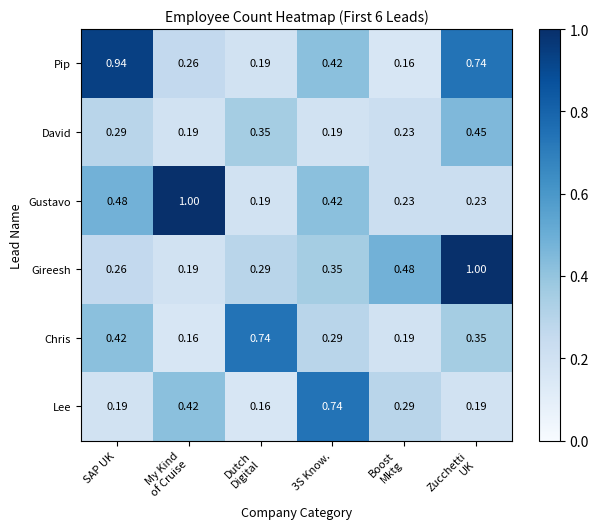

Which series has the largest total across all categories?

Pip